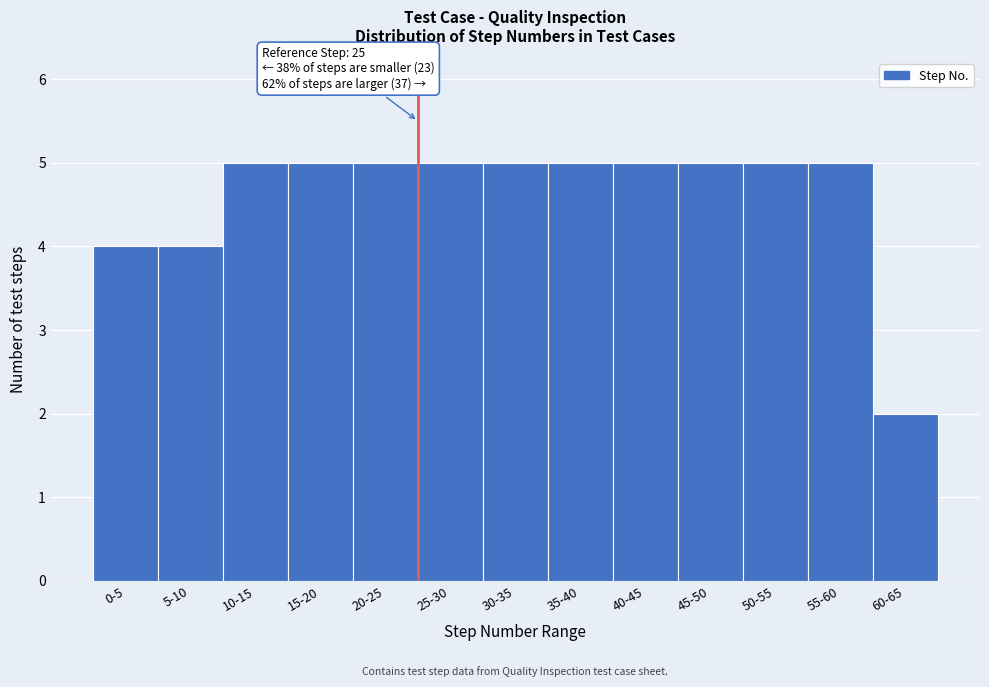

Reading left to right, transcribe all the data shown in this chart.

0-5=4	5-10=4	10-15=5	15-20=5	20-25=5	25-30=5	30-35=5	35-40=5	40-45=5	45-50=5	50-55=5	55-60=5	60-65=2